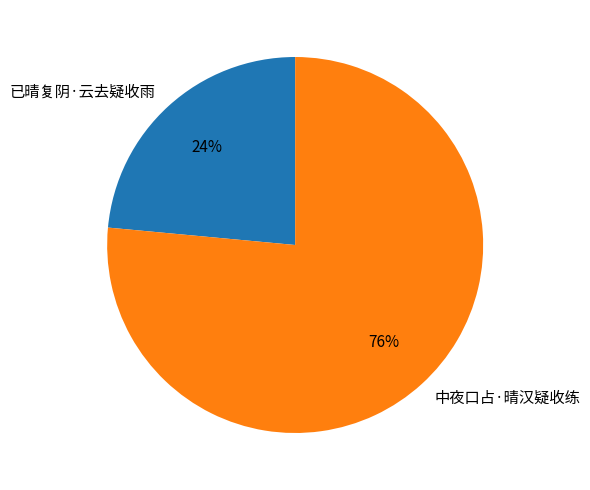

To the nearest percent, what is the average slice percentage?

50%